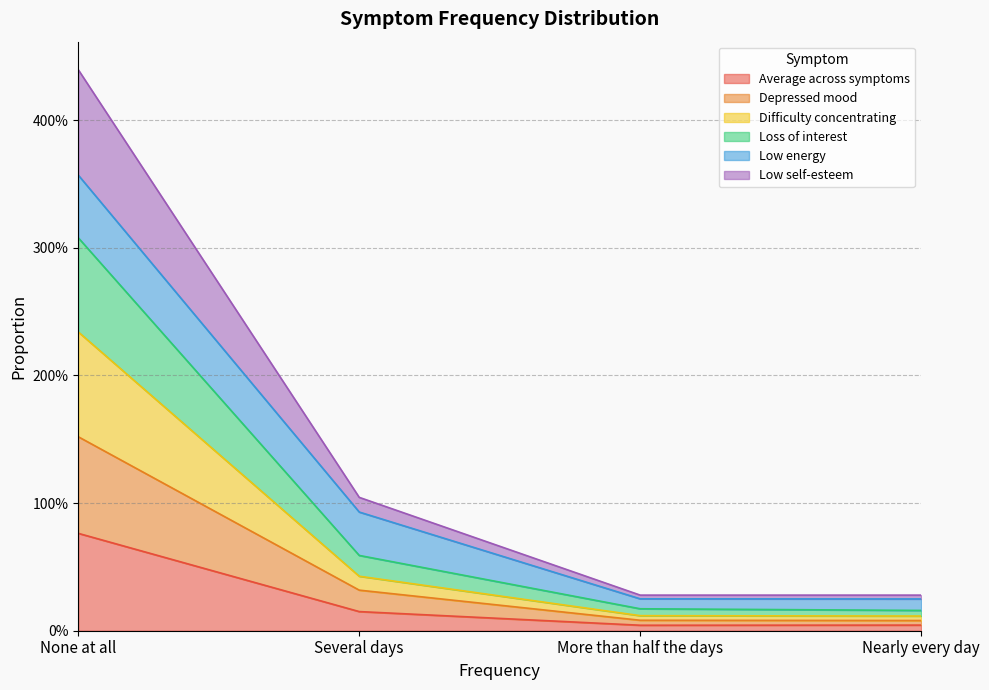

What are all the series names shown in the legend?

Average across symptoms, Depressed mood, Difficulty concentrating, Loss of interest, Low energy, Low self-esteem